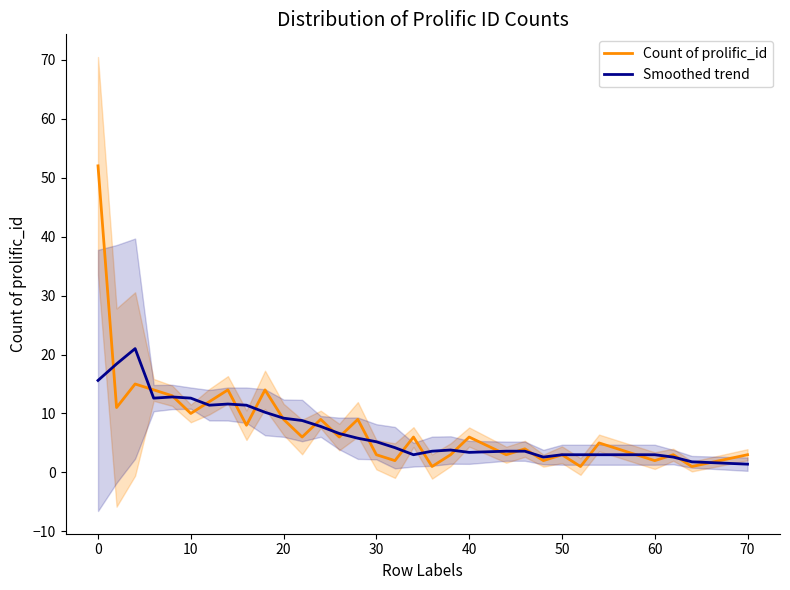

True or false: Smoothed trend has a value of 15.6 at 0.

True